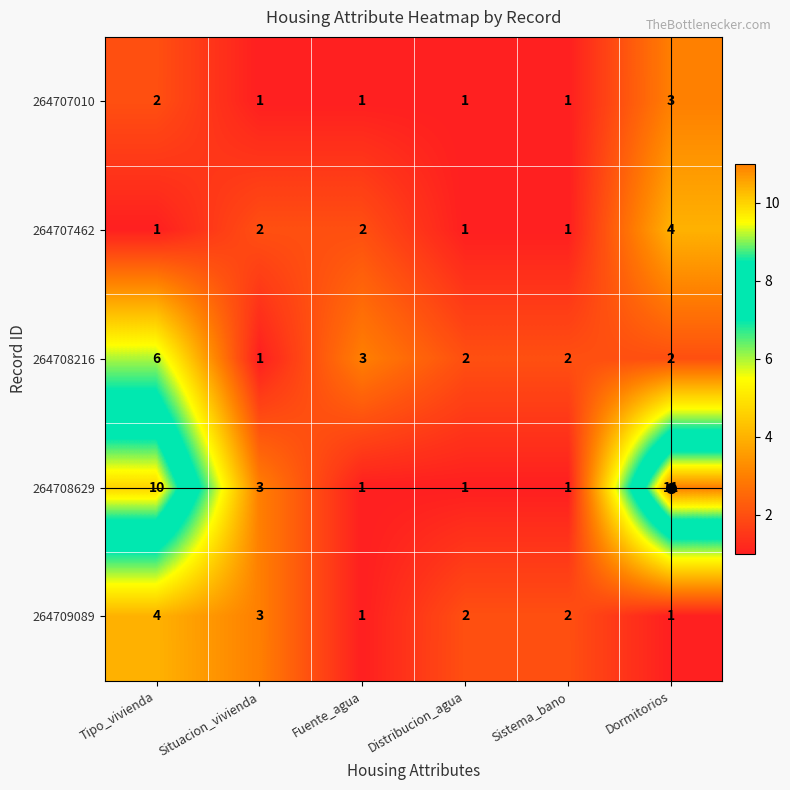

Where is 264707010 nearest to the value 2?

Tipo_vivienda